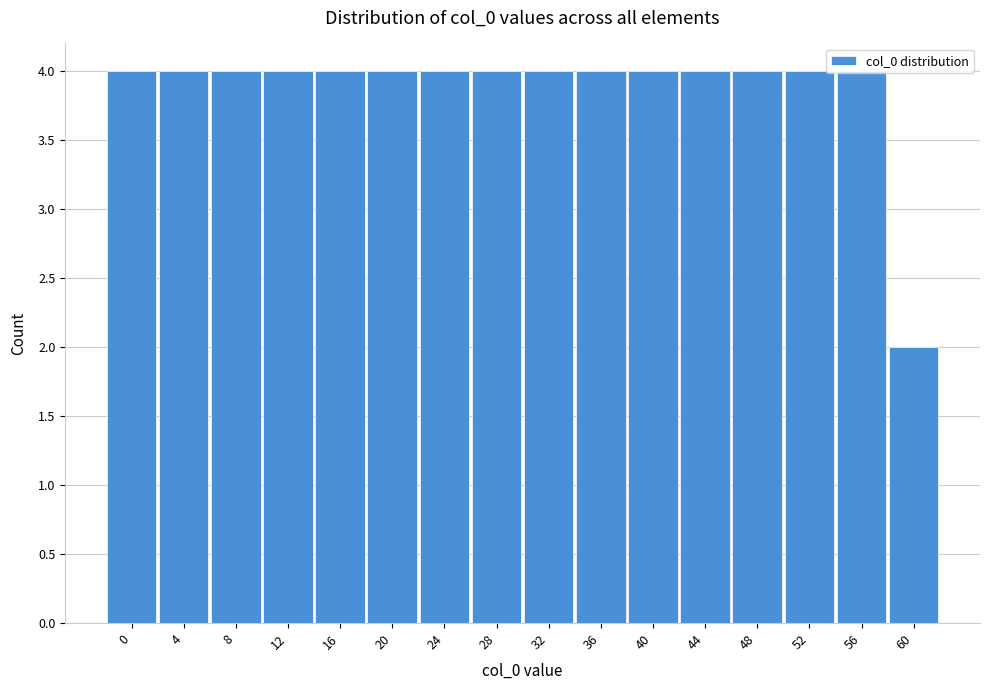

What is the greatest value displayed?

4